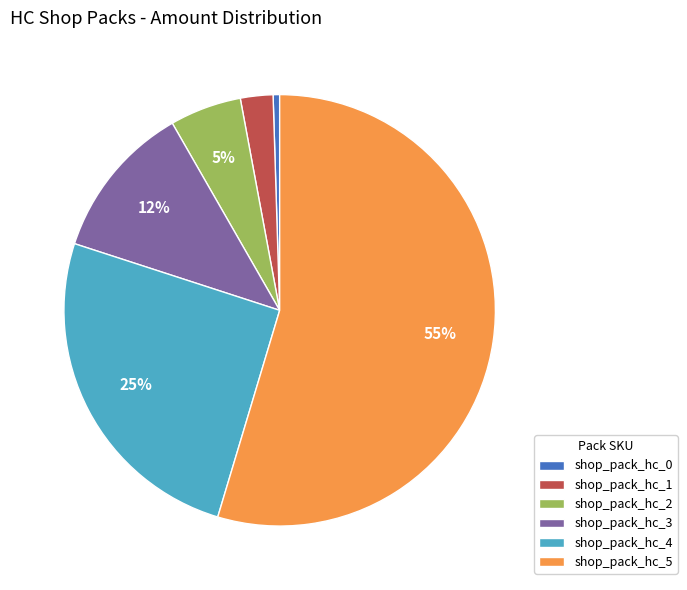

Rank the categories by value from lowest to highest.

shop_pack_hc_0, shop_pack_hc_1, shop_pack_hc_2, shop_pack_hc_3, shop_pack_hc_4, shop_pack_hc_5